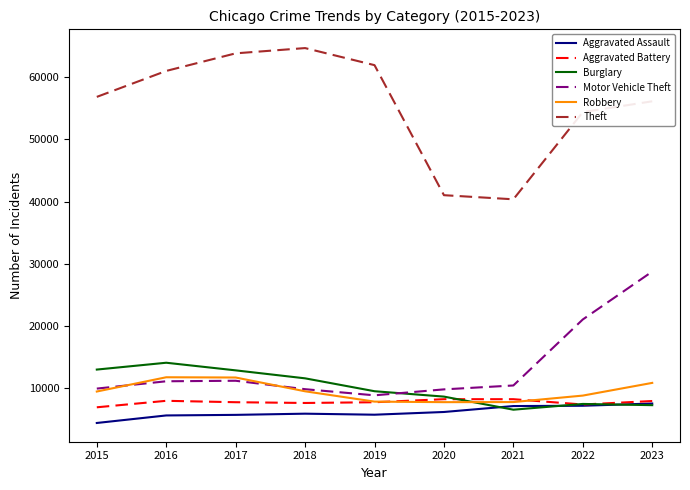

Read the Aggravated Assault value at 2016, to the nearest 50.

5650